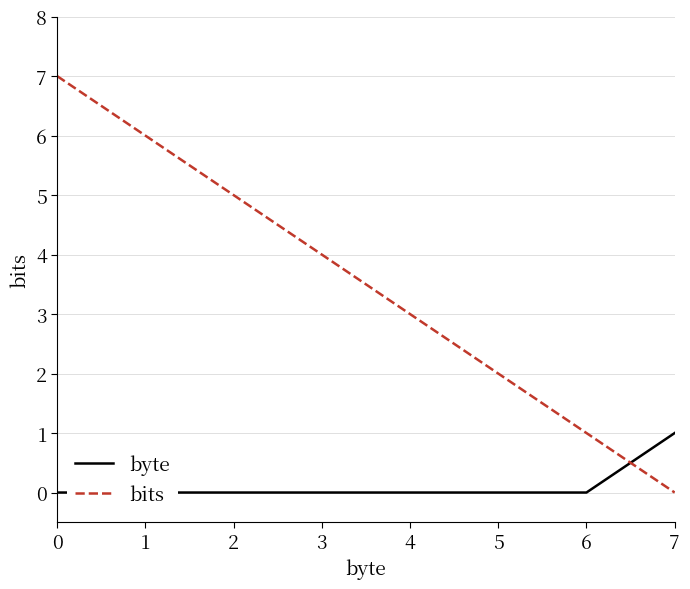

How many values in byte are above zero?

1